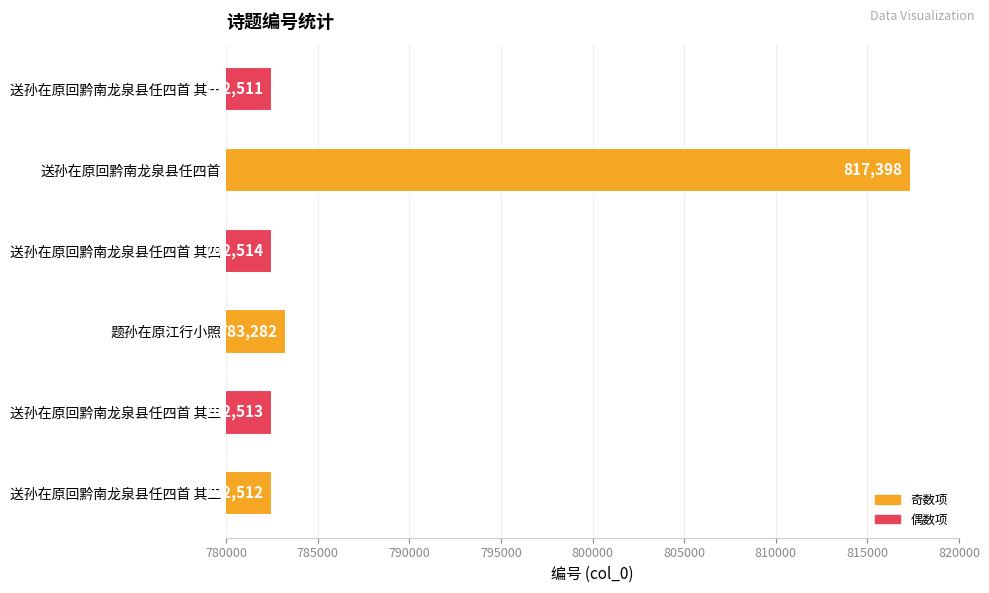

Between 题孙在原江行小照 and 送孙在原回黔南龙泉县任四首 其四, which is larger?

题孙在原江行小照